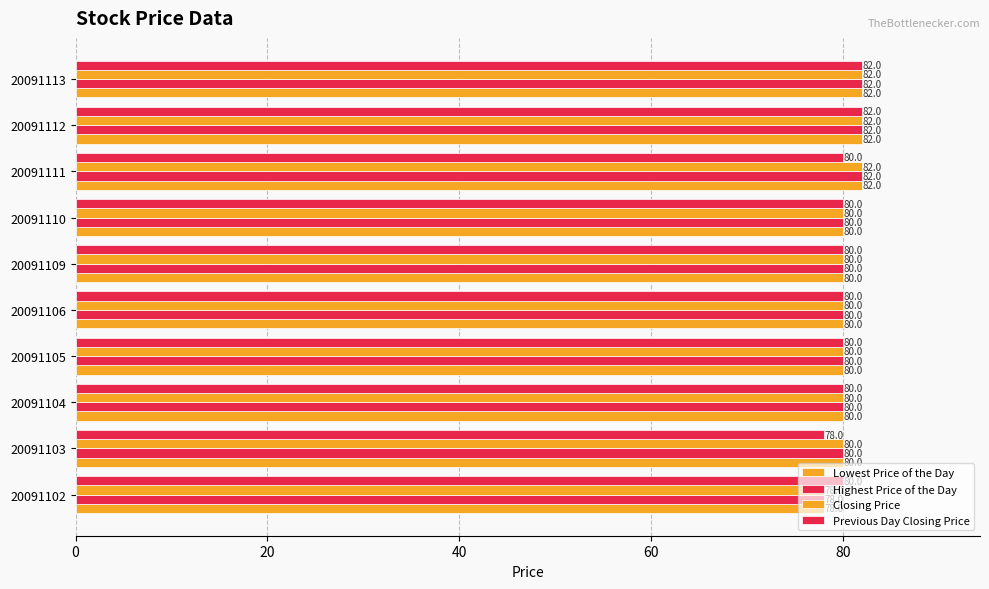

How many series are shown in this chart?

4